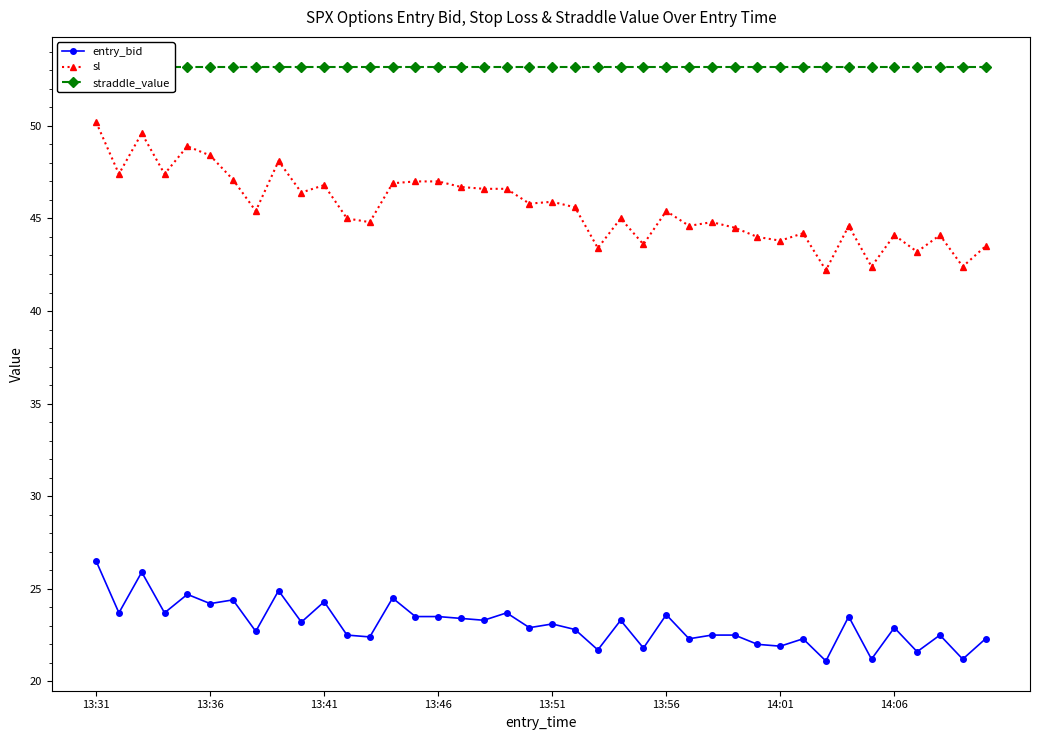

What is the minimum value for entry_bid?

21.1